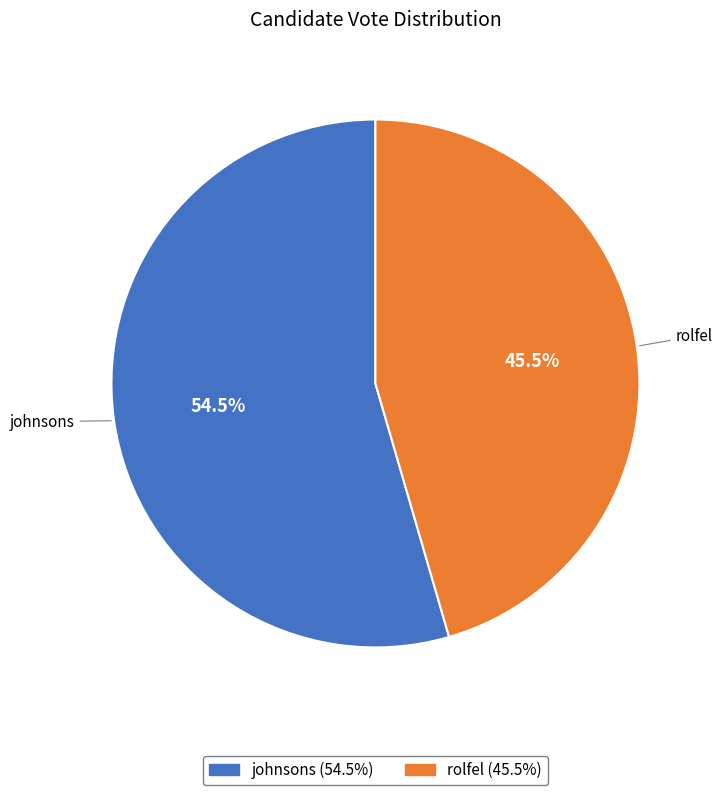

What portion of the pie excludes johnsons?

45.5%